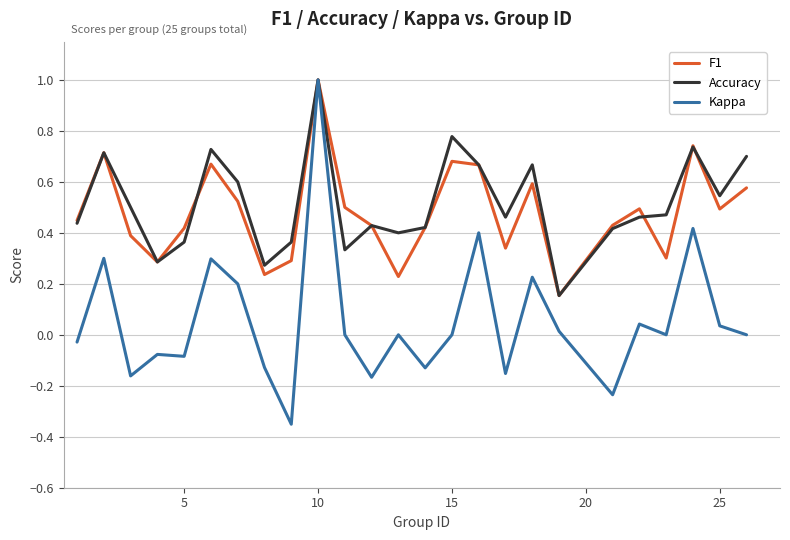

What is the highest value of the Accuracy series?

1.0